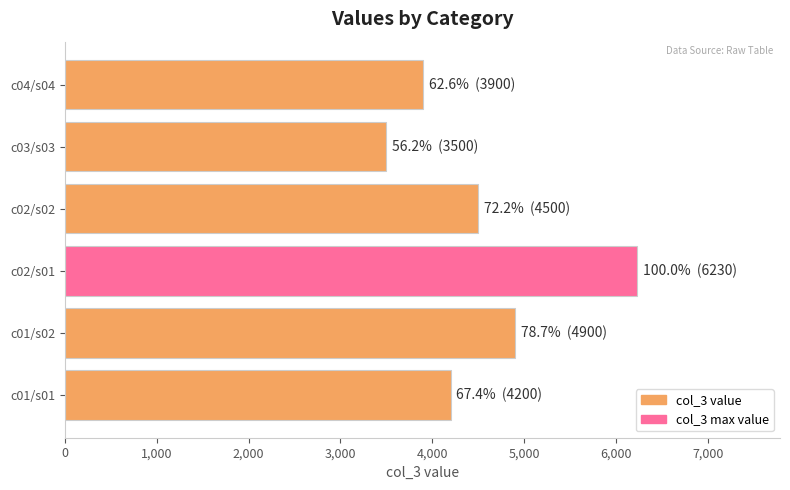

Reading top to bottom, list all the values displayed in this chart.

3900	3500	4500	6230	4900	4200